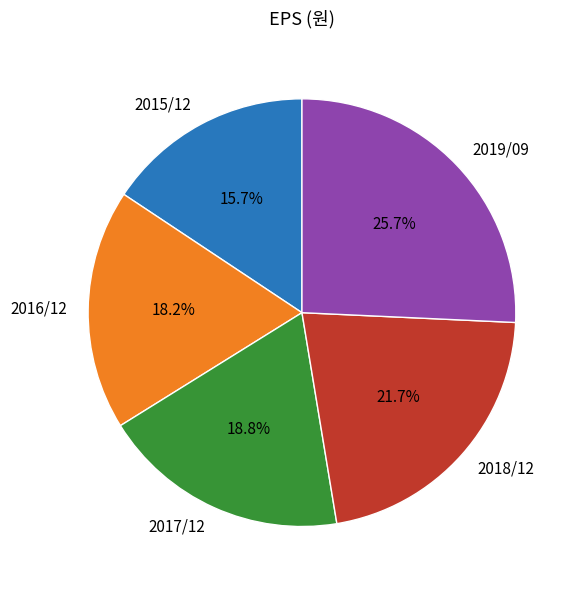

How many slices are in this pie chart?

5